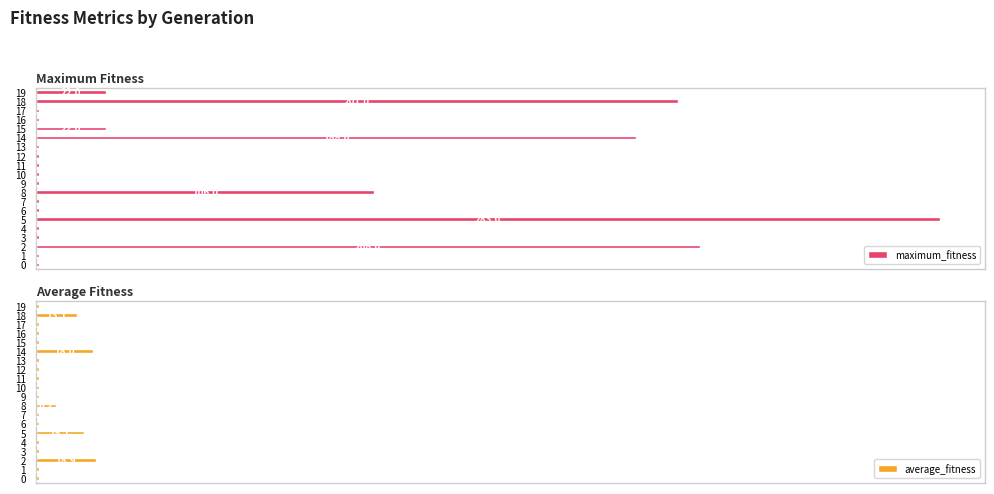

What is the value of the maximum_fitness bar at the 12th from the left?

0.4